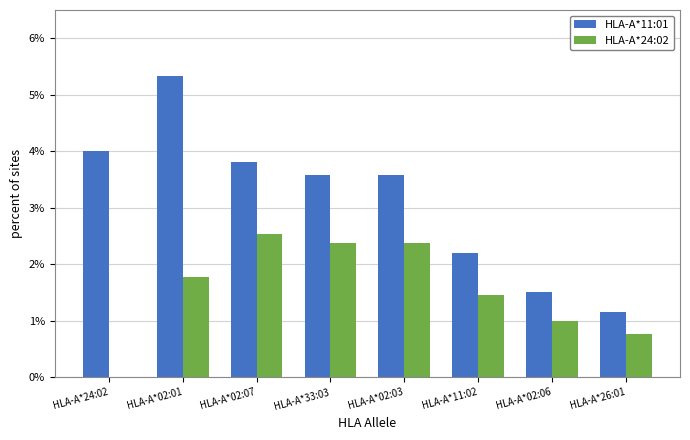

Rank the categories by HLA-A*24:02 value from highest to lowest.

HLA-A*02:07, HLA-A*33:03, HLA-A*02:03, HLA-A*02:01, HLA-A*11:02, HLA-A*02:06, HLA-A*26:01, HLA-A*24:02